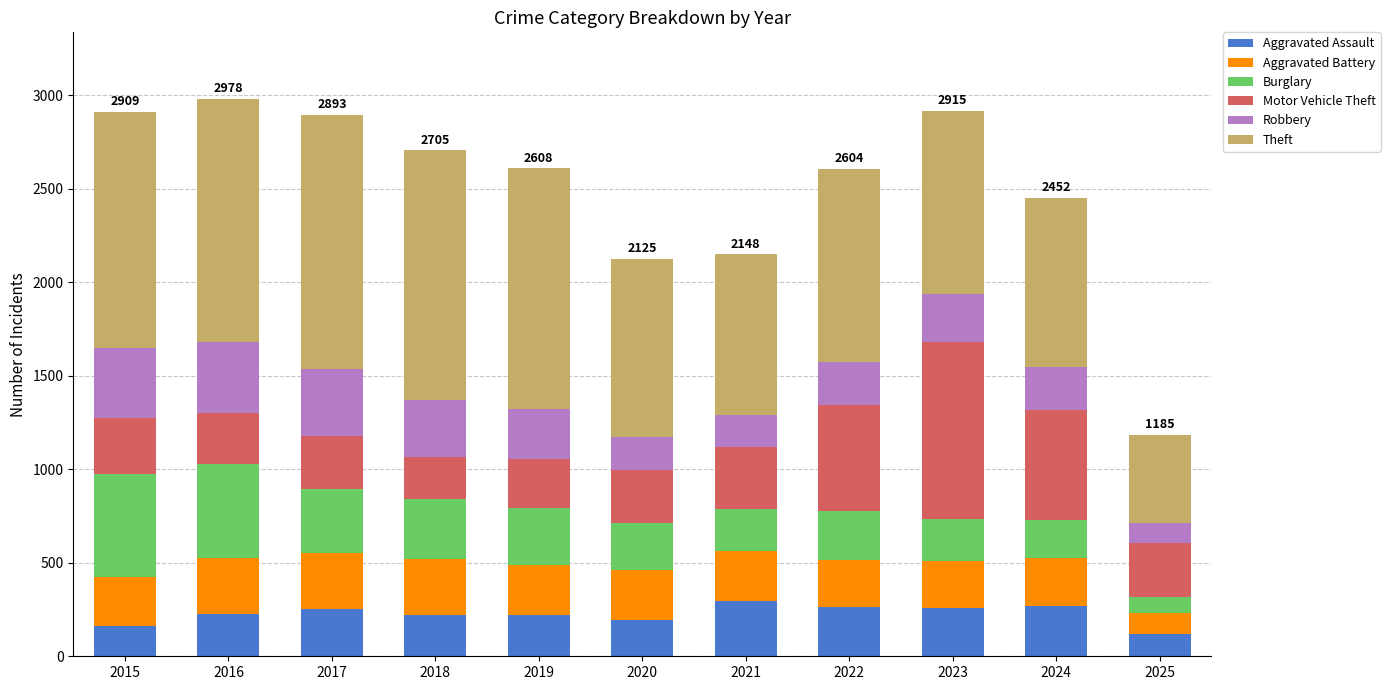

What is the average value of the Aggravated Assault series?

225